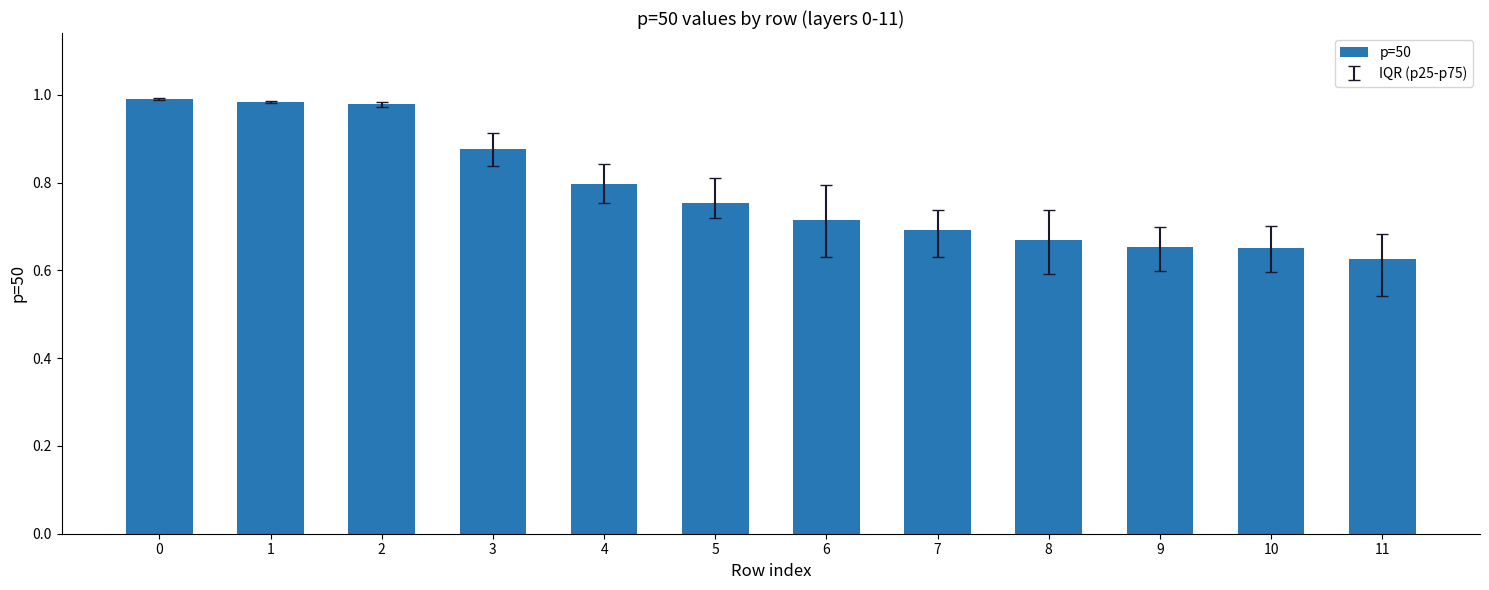

Where is the data nearest to the value 0?

11